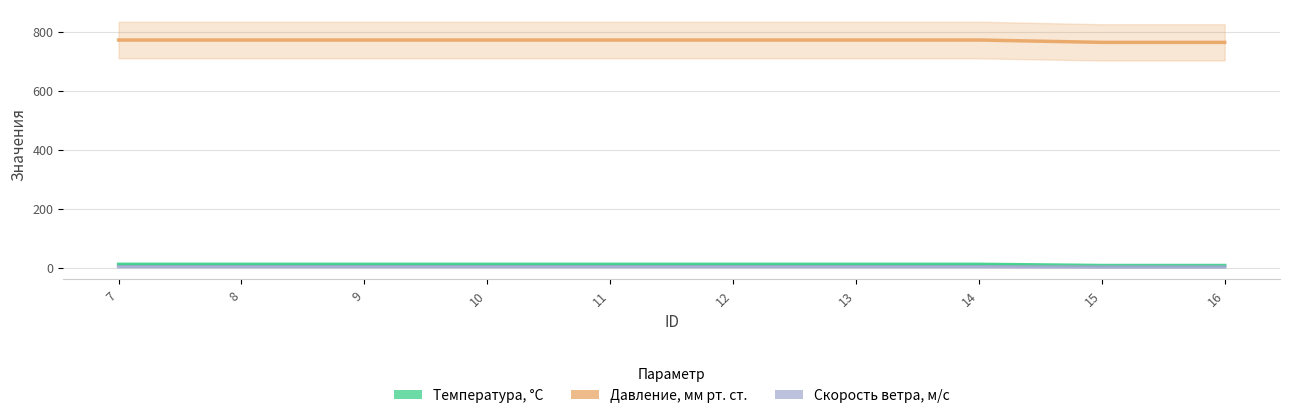

Which series changed the most between 10 and 16?

Давление, мм рт. ст.